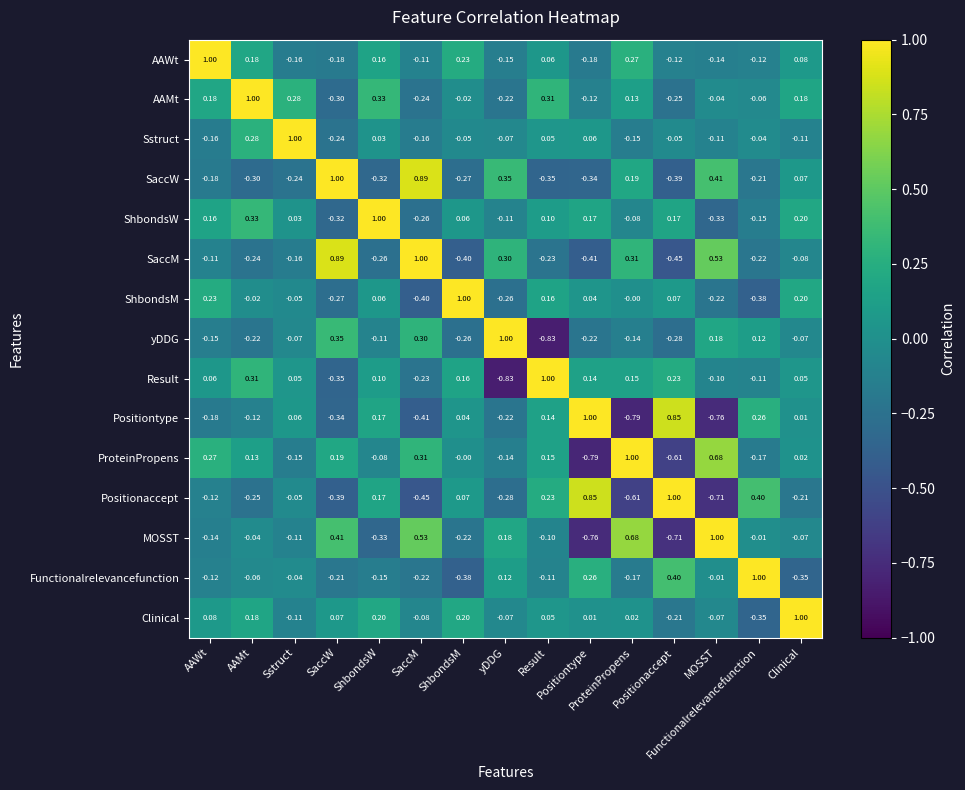

What is the difference between the highest and lowest values at SaccW?

1.4